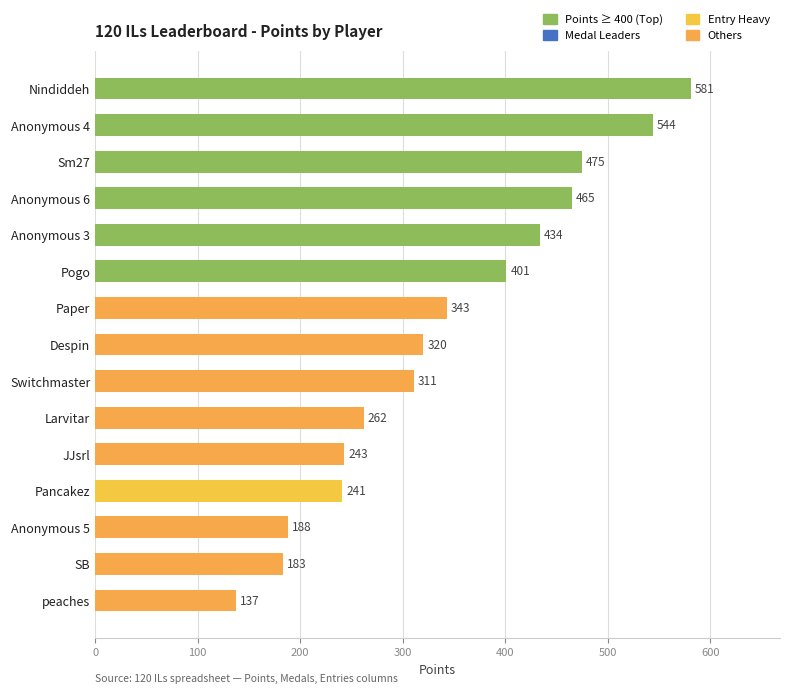

How many series are shown in this chart?

1